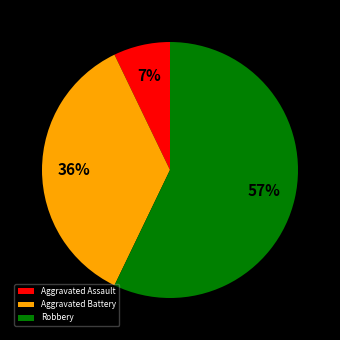

Which slice represents more than half of the pie?

Robbery